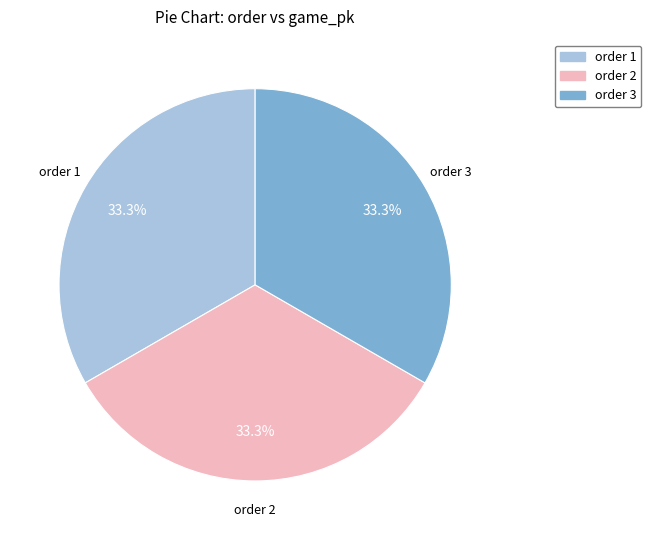

What percentage is NOT represented by order 3?

66.7%